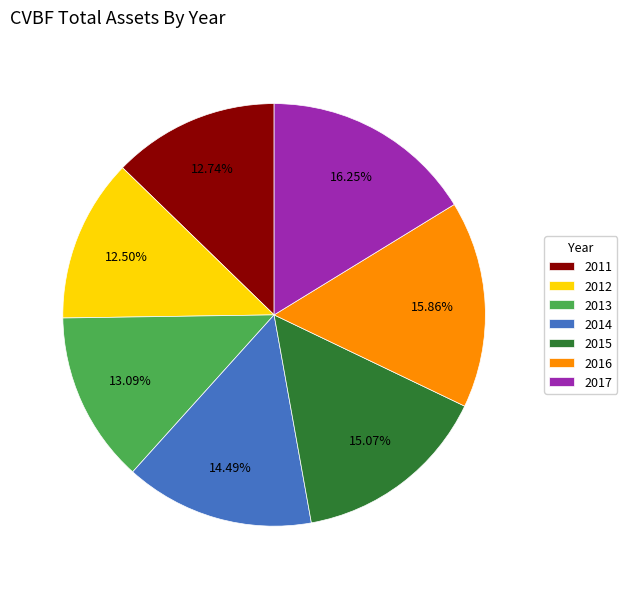

Does 2013 account for over 50% of the chart?

No